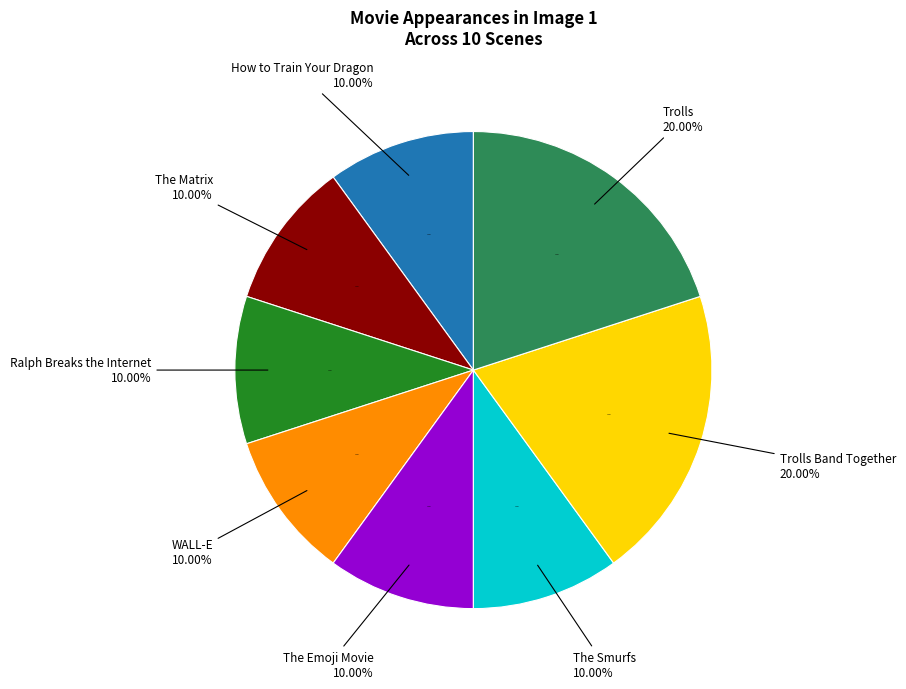

Which slice is the smallest?

How to Train Your Dragon